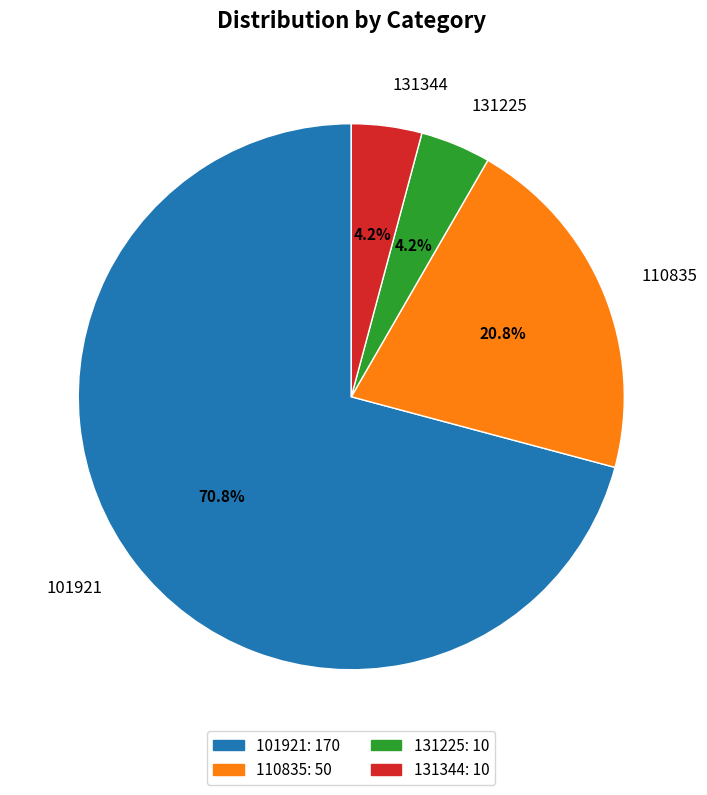

True or false: 110835 accounts for 21% of the total.

True